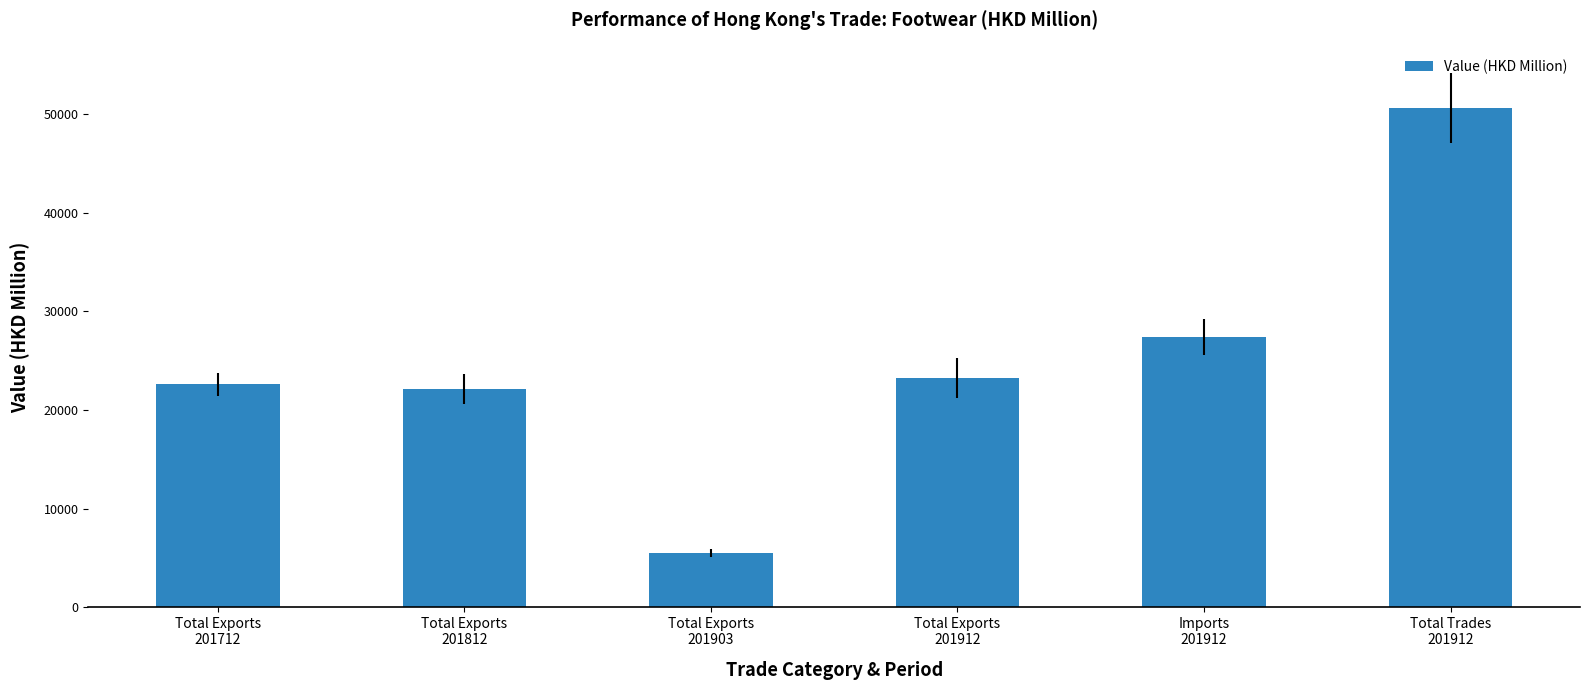

Reading left to right, list all the values displayed in this chart.

Total Exports
201712=22592.2	Total Exports
201812=22115.5	Total Exports
201903=5506.0	Total Exports
201912=23220.4	Imports
201912=27402.4	Total Trades
201912=50622.9